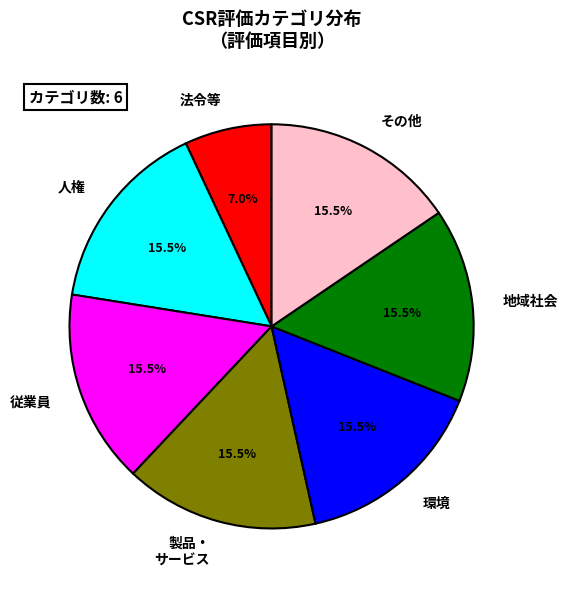

Is there any slice that represents more than half of the pie?

No